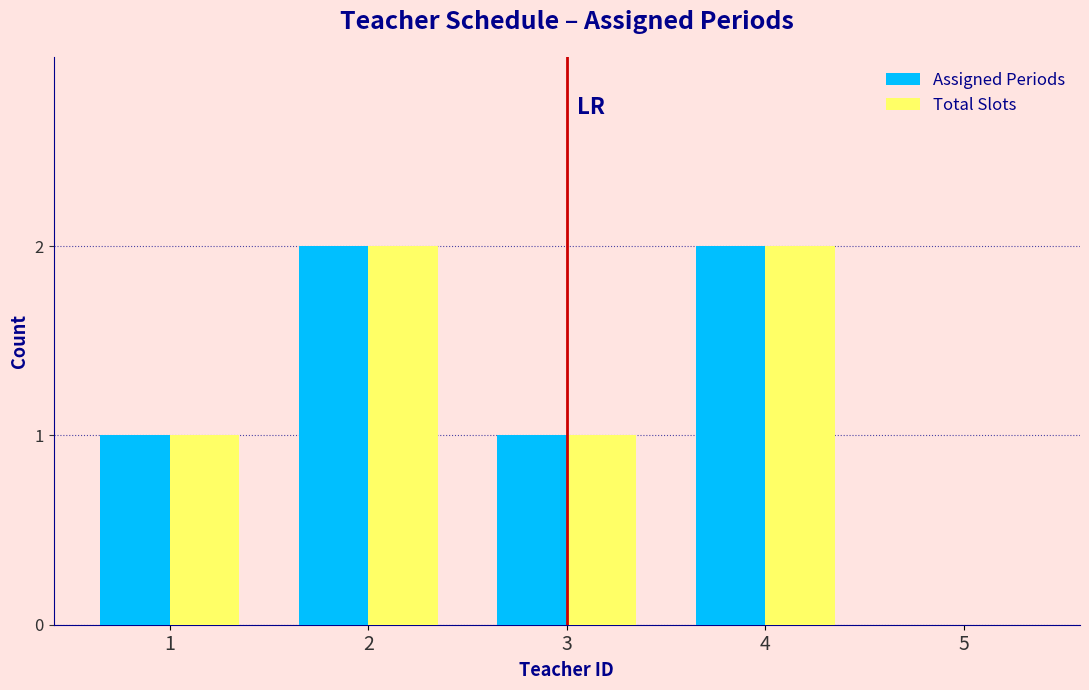

Reading right to left, list all the values displayed in this chart.

Assigned Periods: 5=0	4=2	3=1	2=2	1=1
Total Slots: 5=0	4=2	3=1	2=2	1=1